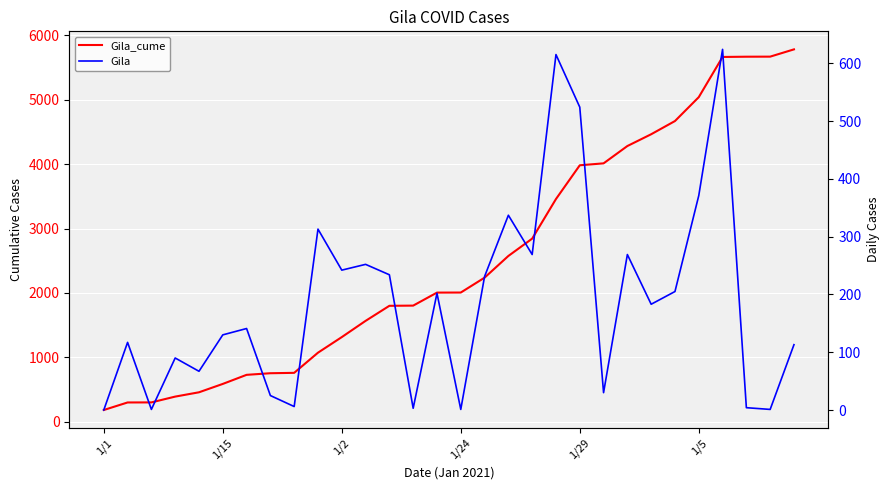

True or false: Gila and Gila_cume cross at least once.

False